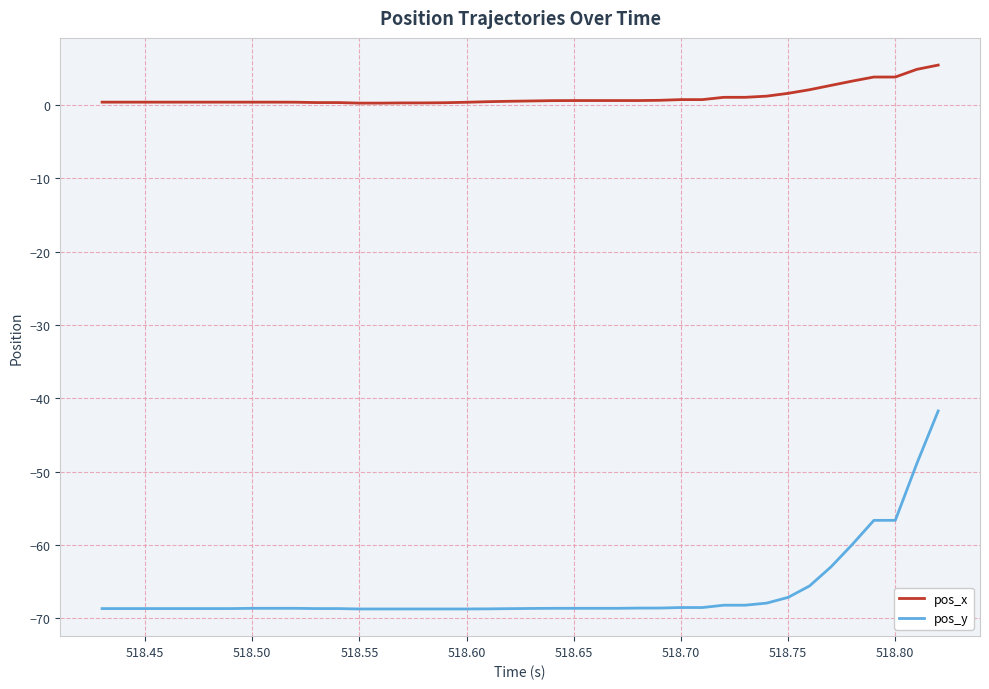

Does the chart display data point markers on the line(s)?

No